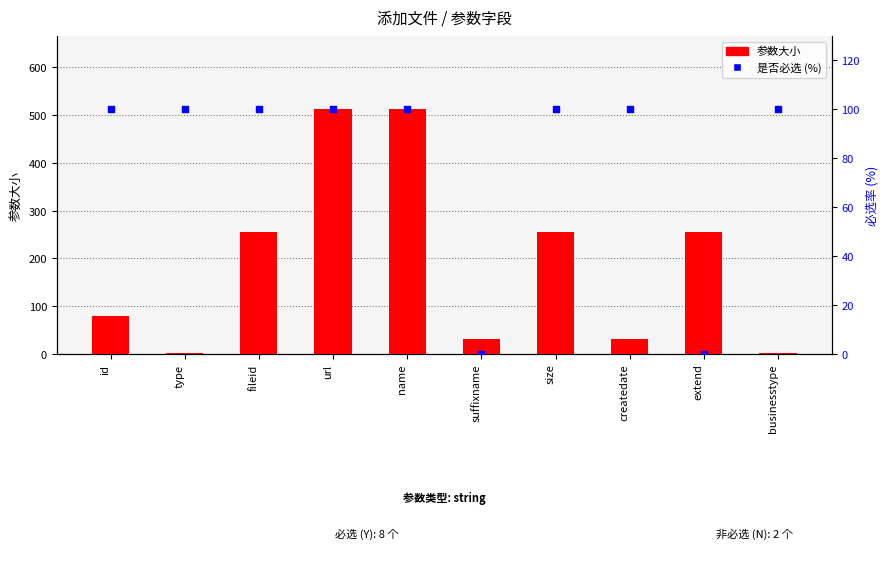

Which series has the largest total across all categories?

参数大小